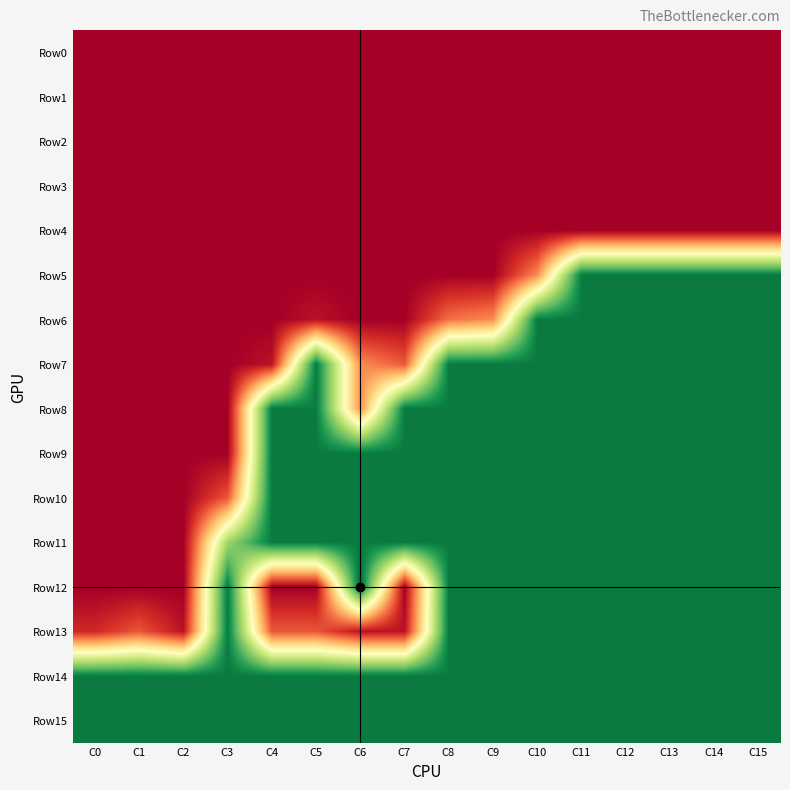

Reading left to right, extract all data points from this chart.

Row0: C0=0	C1=0	C2=0	C3=0	C4=0	C5=0	C6=0	C7=0	C8=0	C9=0	C10=0	C11=0	C12=0	C13=0	C14=0	C15=0
Row1: C0=0	C1=0	C2=0	C3=0	C4=0	C5=0	C6=0	C7=0	C8=0	C9=0	C10=0	C11=0	C12=0	C13=0	C14=0	C15=0
Row2: C0=0	C1=0	C2=0	C3=0	C4=0	C5=0	C6=0	C7=0	C8=0	C9=0	C10=0	C11=0	C12=0	C13=0	C14=0	C15=0
Row3: C0=0	C1=0	C2=0	C3=0	C4=0	C5=0	C6=0	C7=0	C8=0	C9=0	C10=0	C11=0	C12=0	C13=0	C14=0	C15=0
Row4: C0=0	C1=0	C2=0	C3=0	C4=0	C5=0	C6=0	C7=0	C8=0	C9=0	C10=0	C11=0	C12=0	C13=0	C14=0	C15=0
Row5: C0=0	C1=0	C2=0	C3=0	C4=0	C5=0	C6=0	C7=0	C8=0	C9=0	C10=6	C11=23	C12=23	C13=23	C14=23	C15=23
Row6: C0=0	C1=0	C2=0	C3=0	C4=0	C5=1	C6=0	C7=0	C8=5	C9=6	C10=23	C11=23	C12=23	C13=23	C14=23	C15=23
Row7: C0=0	C1=0	C2=0	C3=0	C4=1	C5=23	C6=6	C7=4	C8=23	C9=23	C10=23	C11=23	C12=23	C13=23	C14=23	C15=23
Row8: C0=0	C1=0	C2=0	C3=0	C4=23	C5=23	C6=6	C7=23	C8=23	C9=23	C10=23	C11=23	C12=23	C13=23	C14=23	C15=23
Row9: C0=0	C1=0	C2=0	C3=0	C4=23	C5=23	C6=23	C7=23	C8=23	C9=23	C10=23	C11=23	C12=23	C13=23	C14=23	C15=23
Row10: C0=0	C1=0	C2=0	C3=4	C4=23	C5=23	C6=23	C7=23	C8=23	C9=23	C10=23	C11=23	C12=23	C13=23	C14=23	C15=23
Row11: C0=0	C1=0	C2=0	C3=17	C4=23	C5=23	C6=23	C7=23	C8=23	C9=23	C10=23	C11=23	C12=23	C13=23	C14=23	C15=23
Row12: C0=0	C1=0	C2=0	C3=23	C4=0	C5=0	C6=24	C7=0	C8=23	C9=23	C10=23	C11=23	C12=23	C13=23	C14=23	C15=23
Row13: C0=2	C1=4	C2=1	C3=23	C4=4	C5=4	C6=1	C7=1	C8=23	C9=23	C10=23	C11=23	C12=23	C13=23	C14=23	C15=23
Row14: C0=23	C1=23	C2=23	C3=23	C4=23	C5=23	C6=23	C7=23	C8=23	C9=23	C10=23	C11=23	C12=23	C13=23	C14=23	C15=23
Row15: C0=23	C1=23	C2=23	C3=23	C4=23	C5=23	C6=23	C7=23	C8=23	C9=23	C10=23	C11=23	C12=23	C13=23	C14=23	C15=23